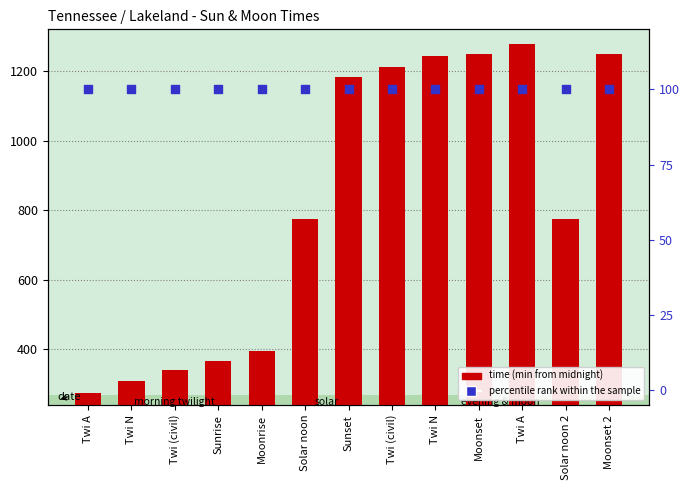

What is the total value across all series at Moonset?

1109